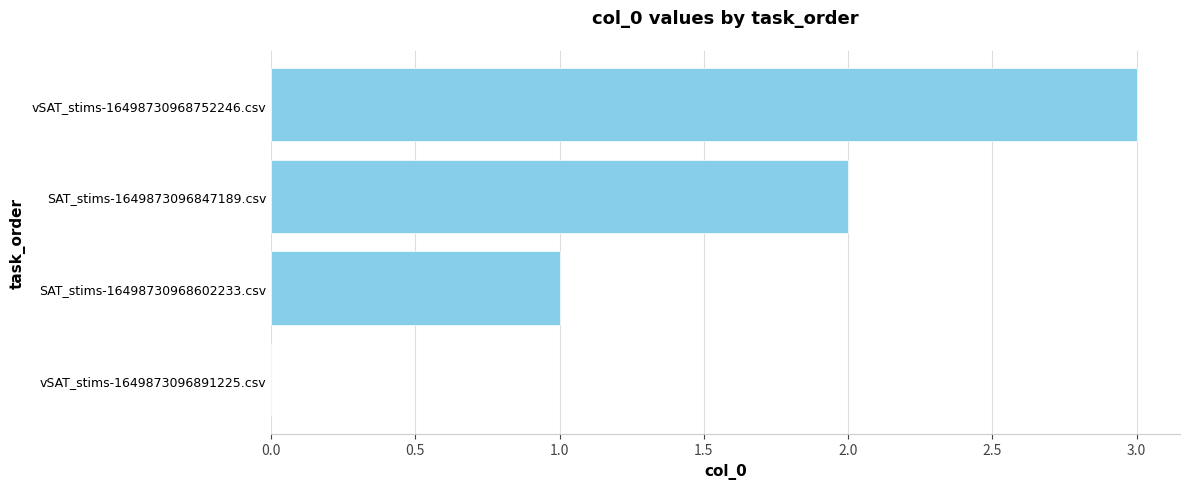

How many data points does each series have?

4